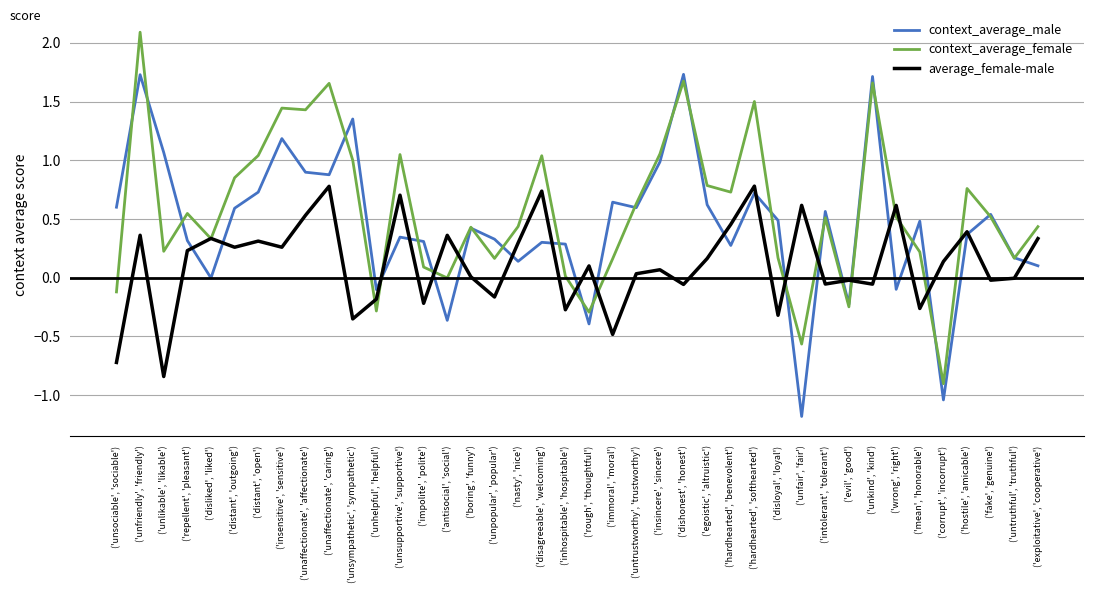

Between ('unkind', 'kind') and ('corrupt', 'incorrupt'), which series saw the biggest shift?

context_average_male